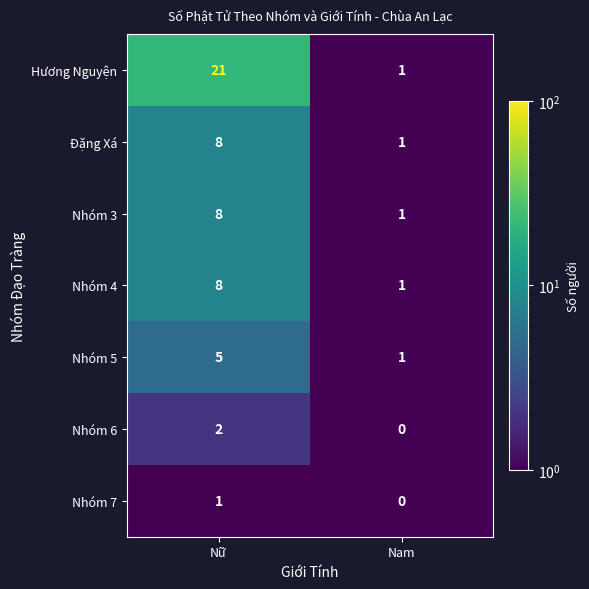

How many distinct data groups are displayed?

7